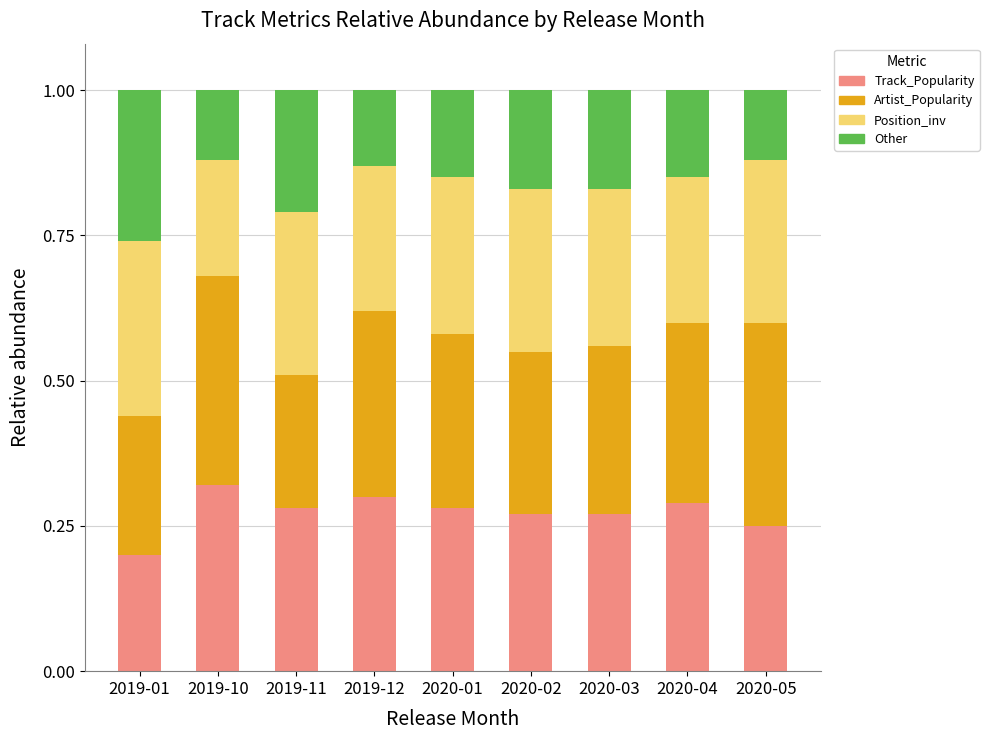

What is the total value across all series at 2020-05?

1.0